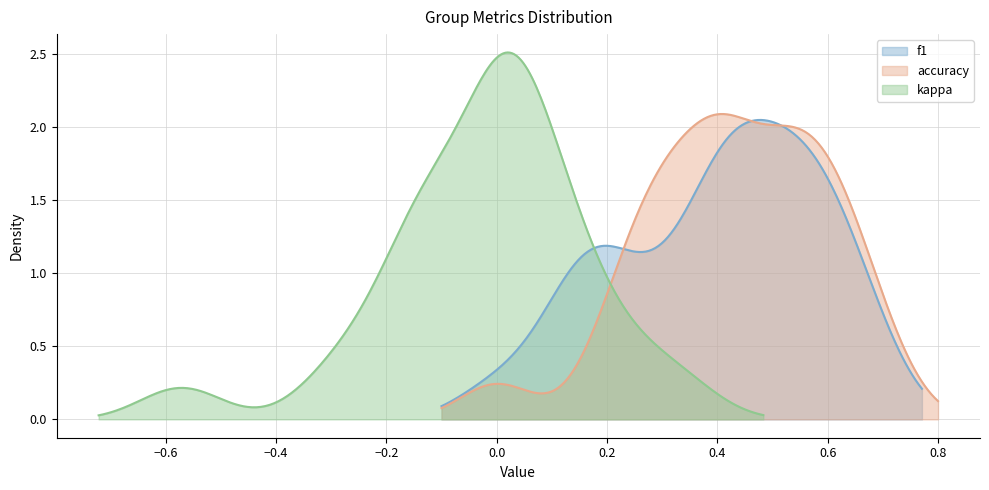

What is the sum of all accuracy values?

10.8